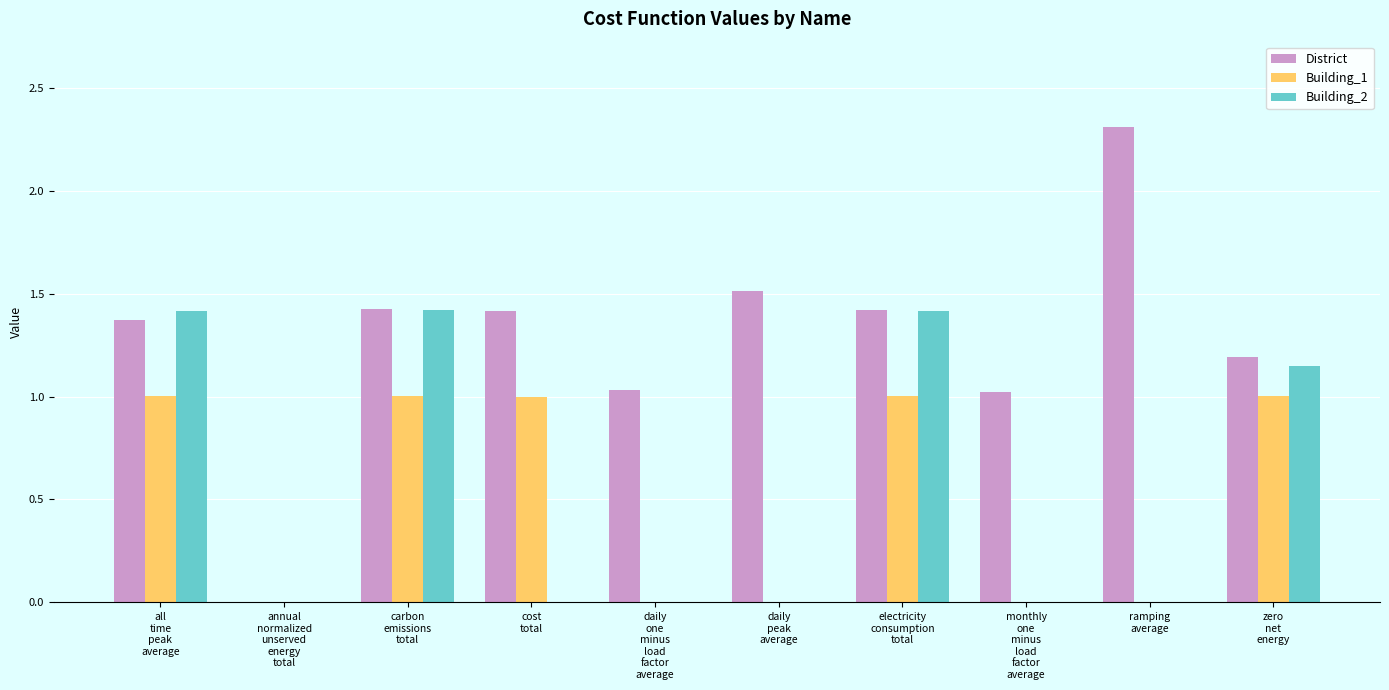

What is the sum of all District values?

12.7